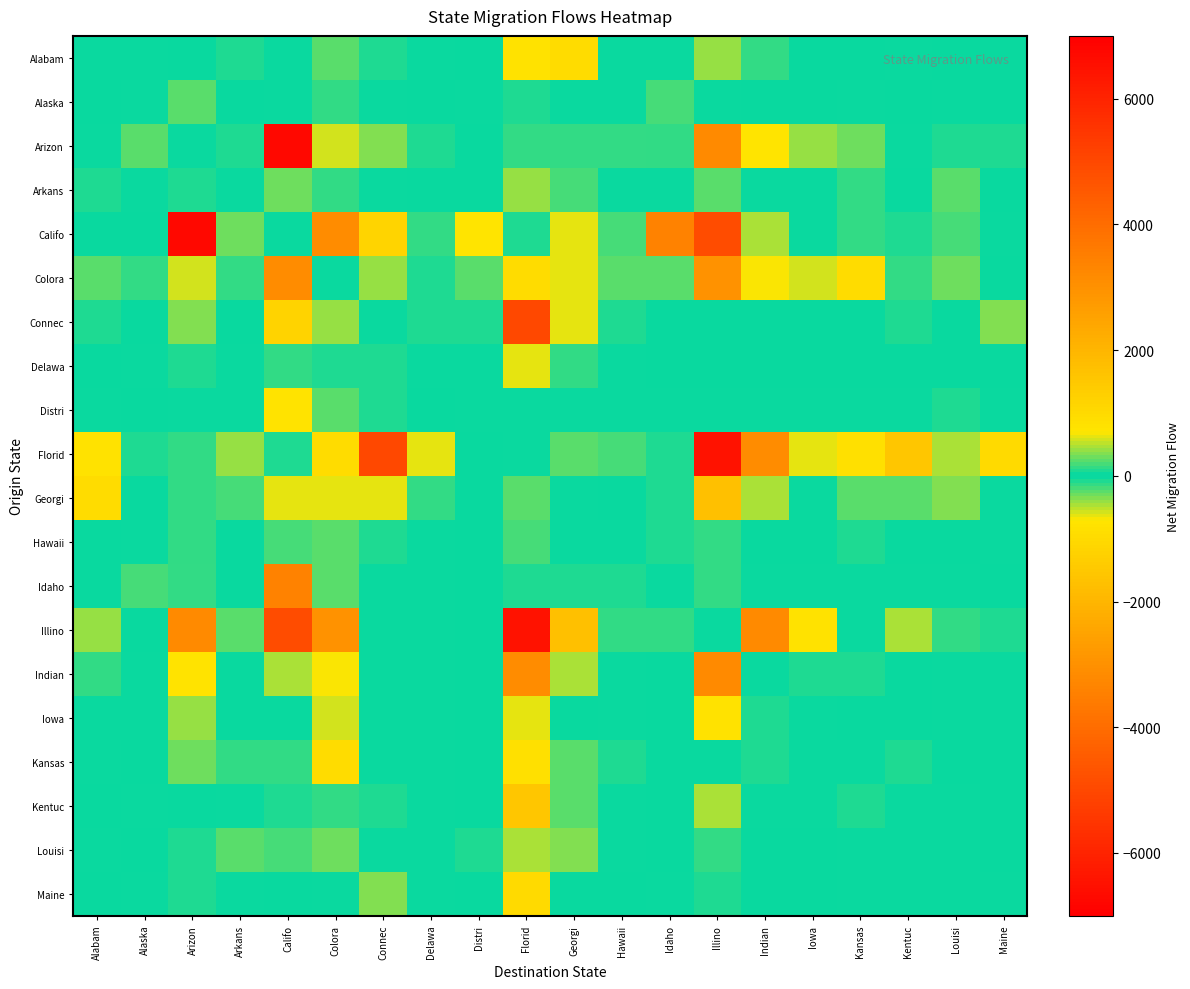

What is the difference between the highest and lowest values at Distri?

814